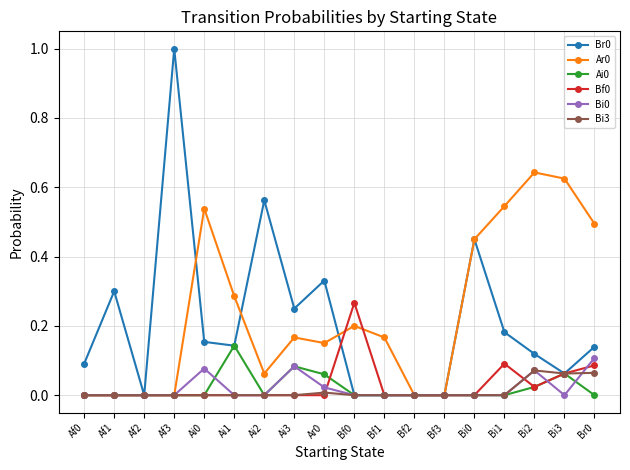

True or false: Br0 has more than 0 interior local peaks.

True